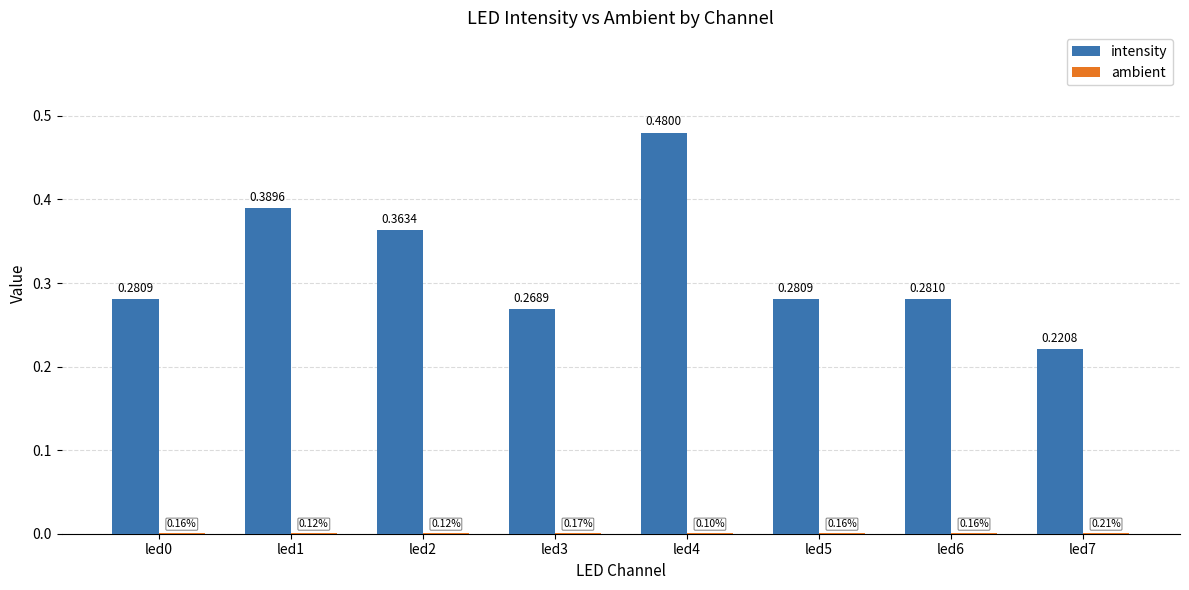

At which category is the sum across all series the highest?

led4